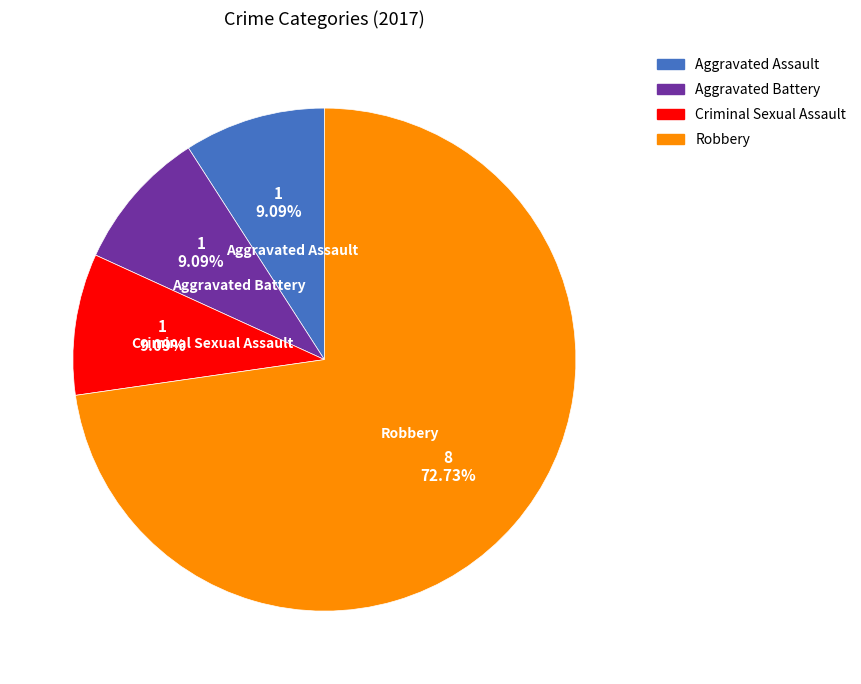

Is there a majority slice in this chart?

Yes